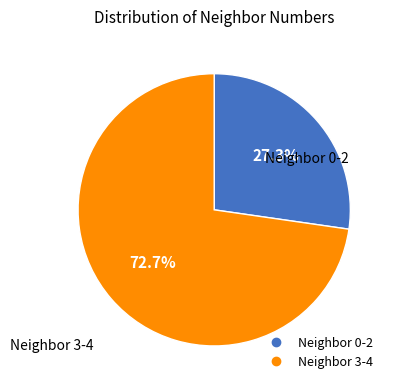

Is there a majority slice in this chart?

Yes